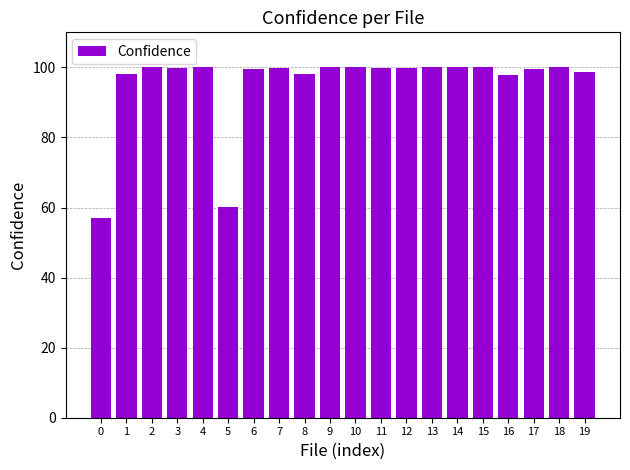

What is the sum of all values?

1908.1